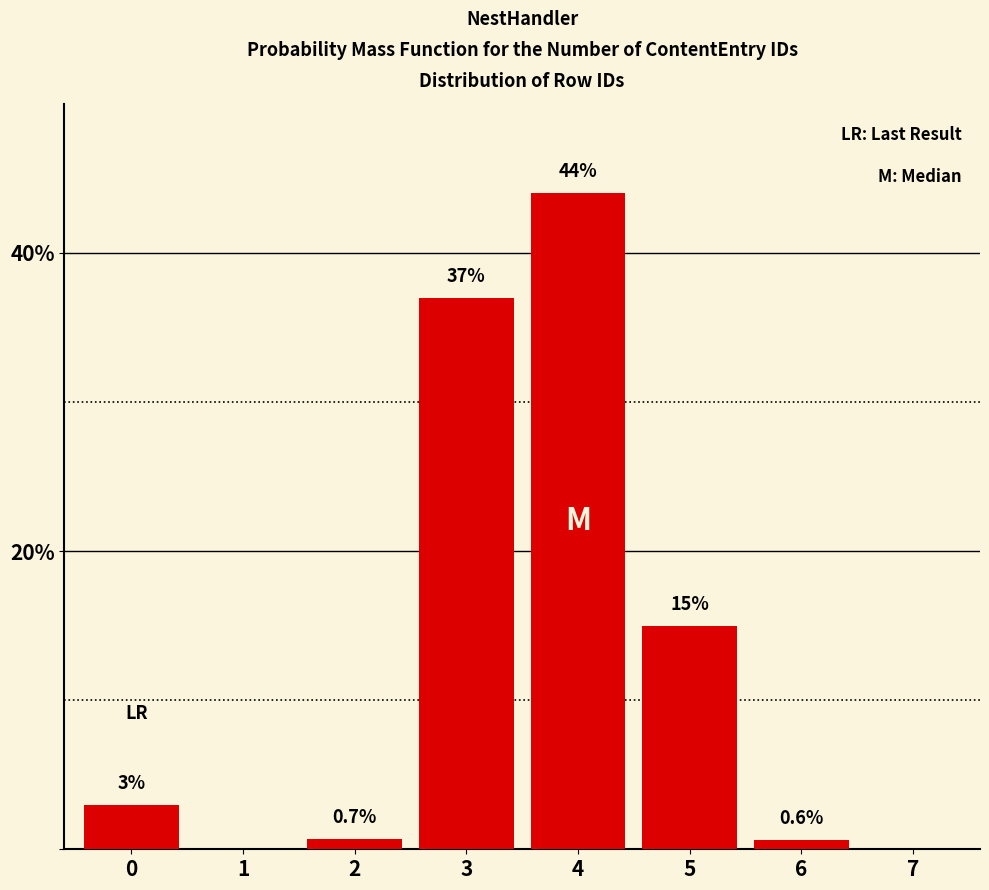

Reading left to right, list all the values displayed in this chart.

0=3.0	1=0.0	2=0.7	3=37.0	4=44.0	5=15.0	6=0.6	7=0.0